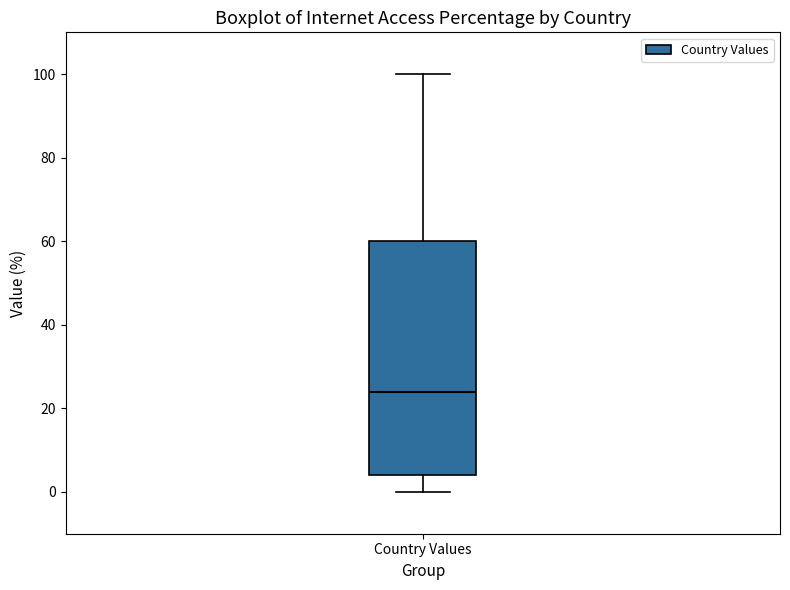

Transcribe this box plot: give where the median line is, the range the box spans, and where the two whiskers end, as read against the y-axis. The values are not printed on the chart, so give them approximately, as read against the axis.

median 24, box 4 to 60, whiskers 0 to 100